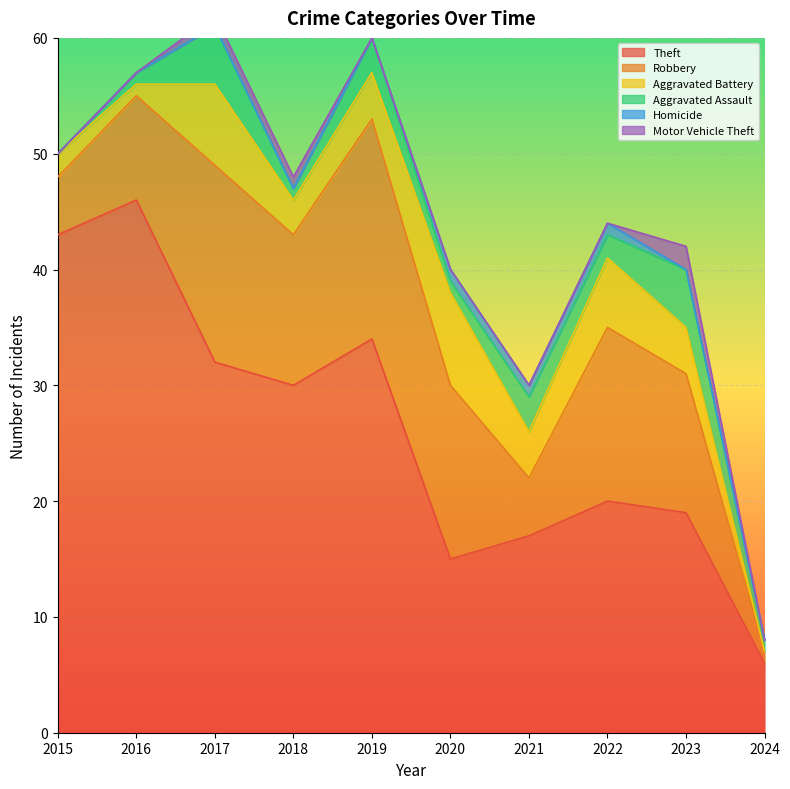

True or false: Theft and Robbery intersect in this chart.

False